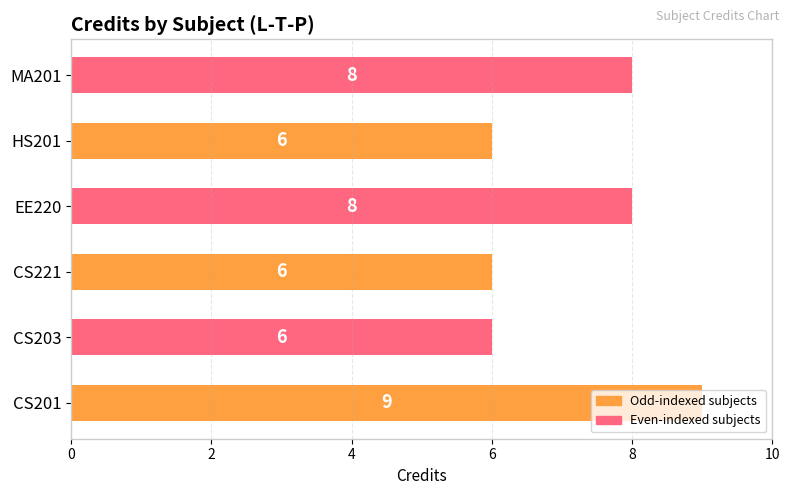

Is it true that the value at CS221 is 6?

True